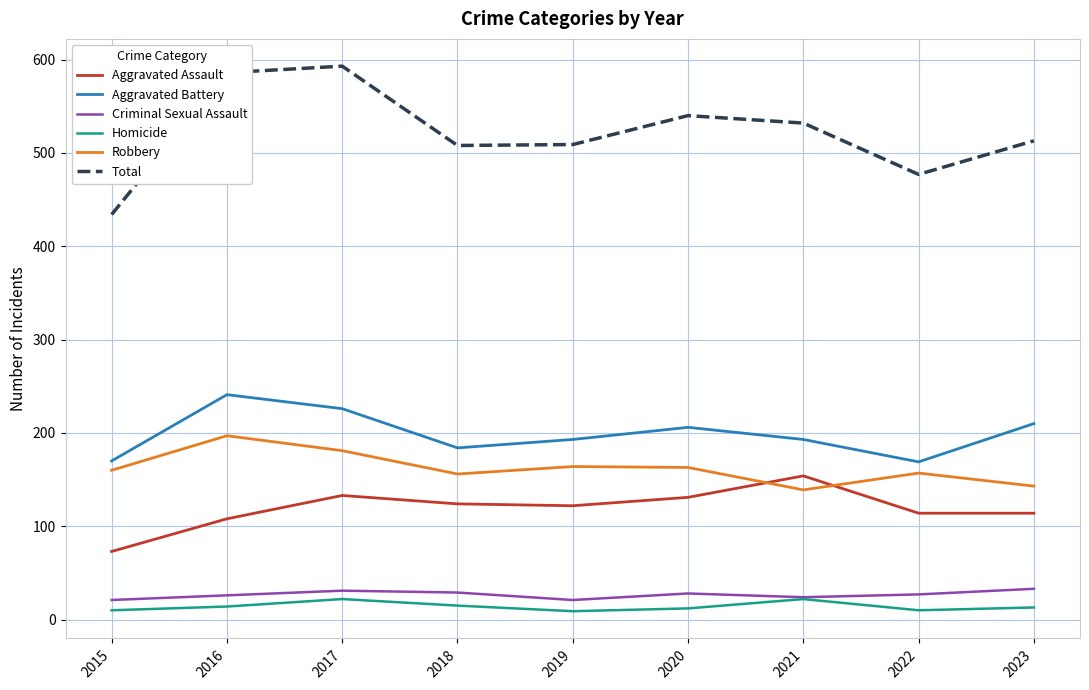

What is the difference between the highest and lowest values at 2023?

500